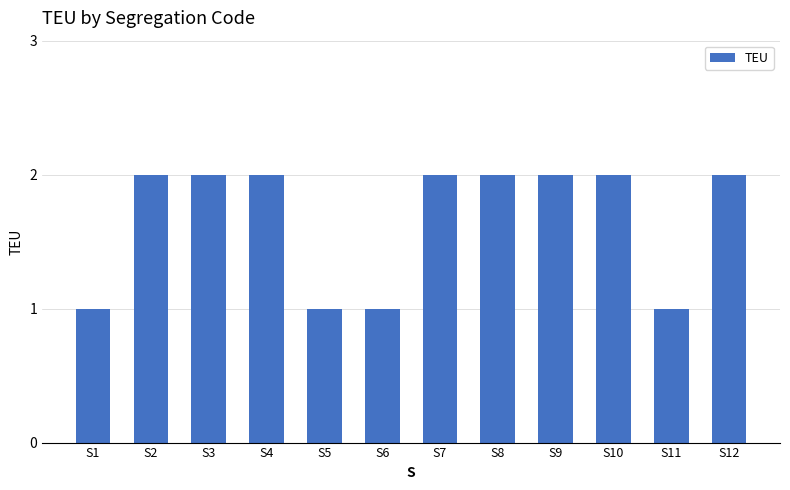

What is the minimum value shown in the chart?

1